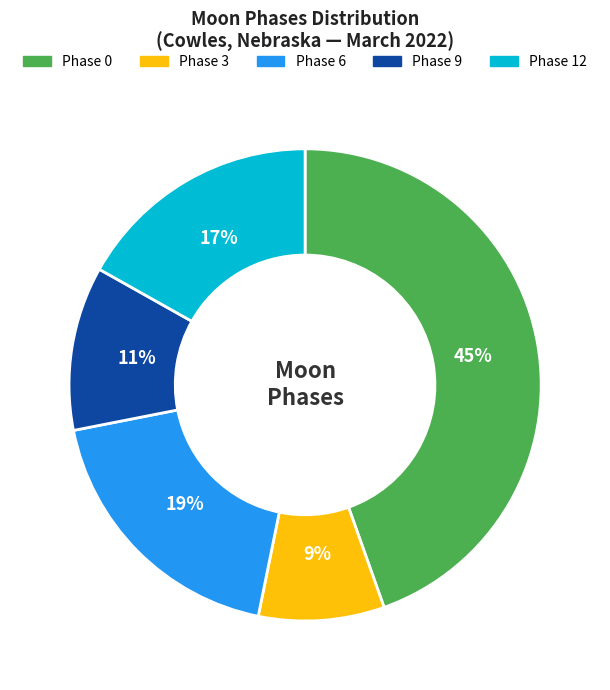

Do Phase 6 and Phase 3 together represent more than half of the pie?

No